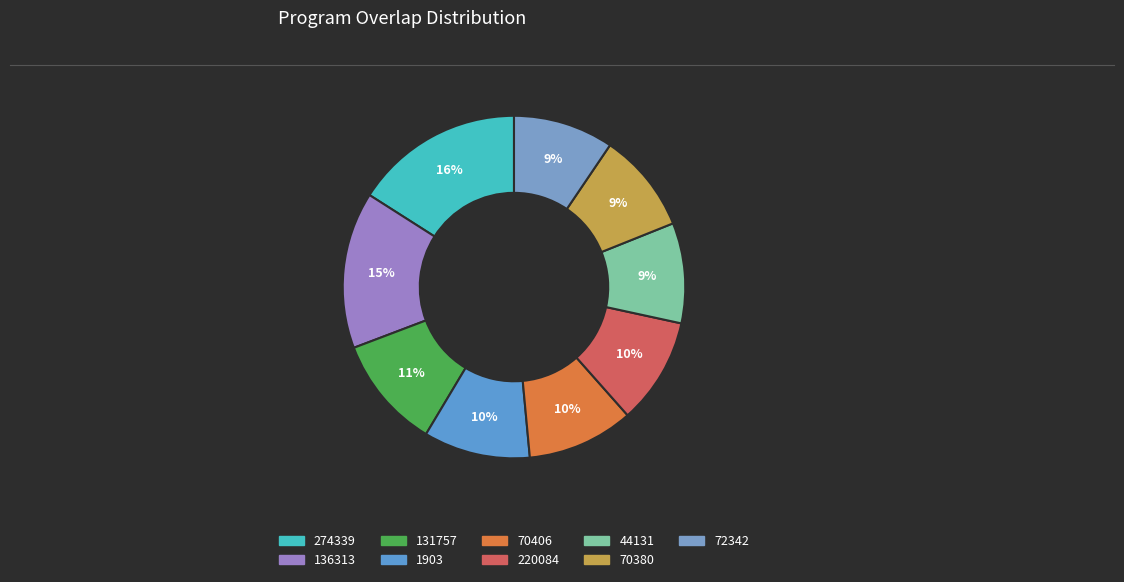

How many segments does this pie chart have?

9